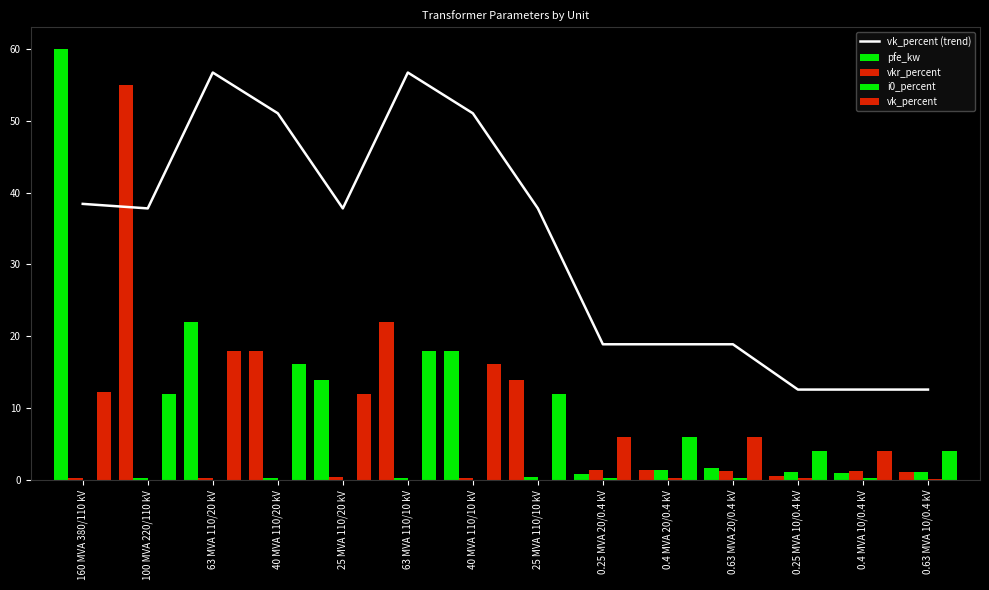

How many values in the vk_percent (trend) series exceed 37?

8